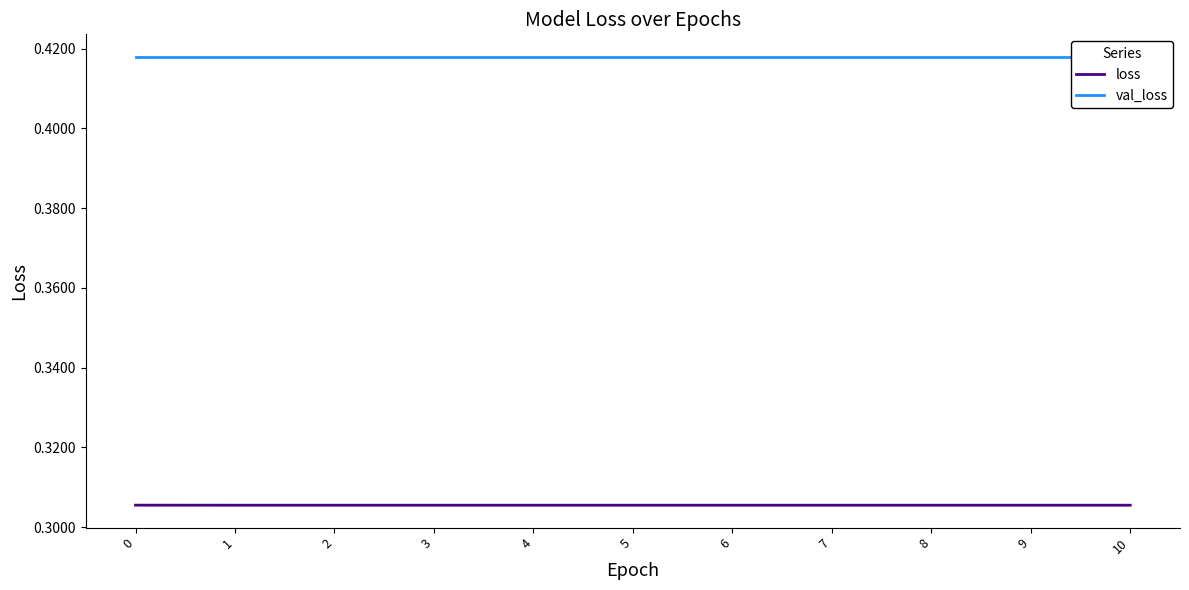

The value of val_loss at 9 is 0.4. True or false?

True